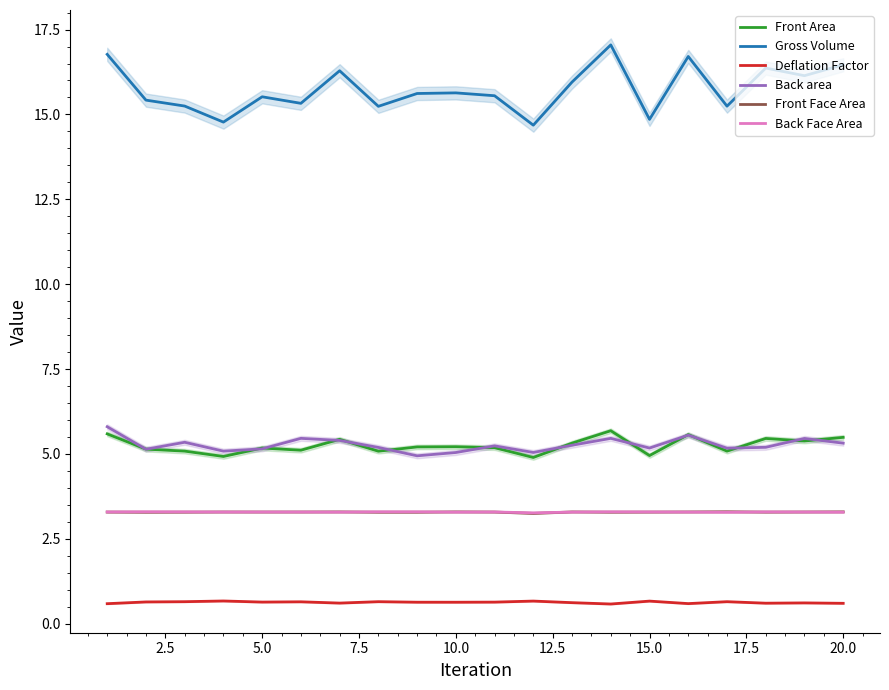

What is the value of the Front Area point at the 16th from the left?

5.6